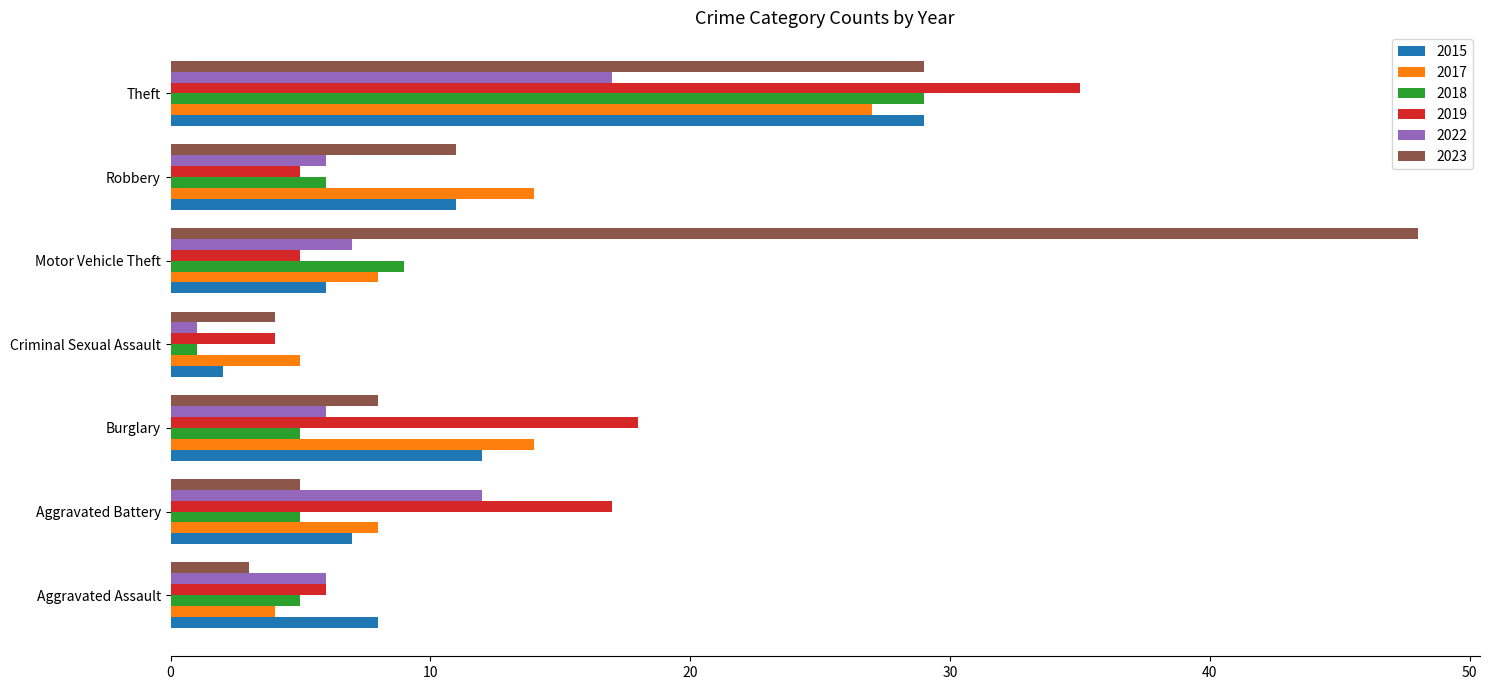

What value does the 2019 series have at Aggravated Assault?

6